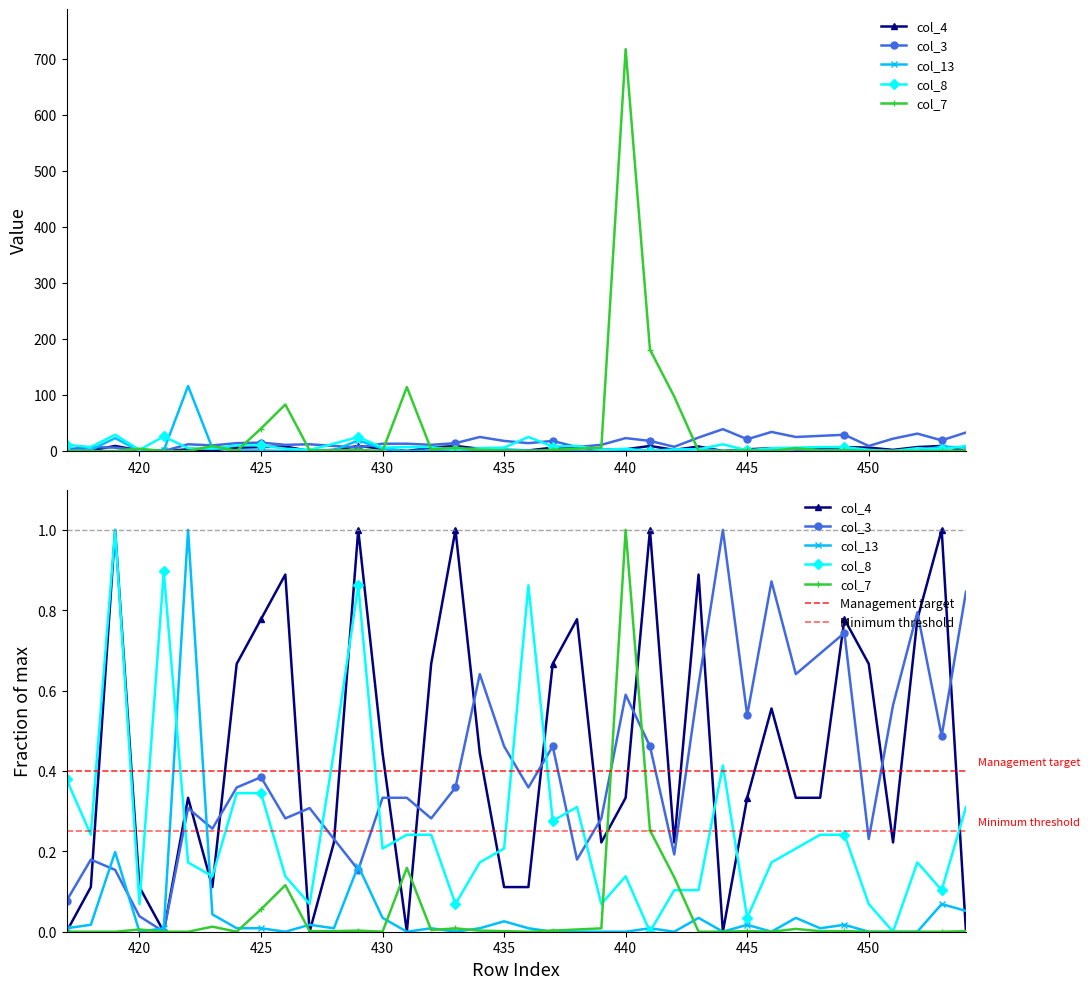

How many lines are shown in the chart?

5